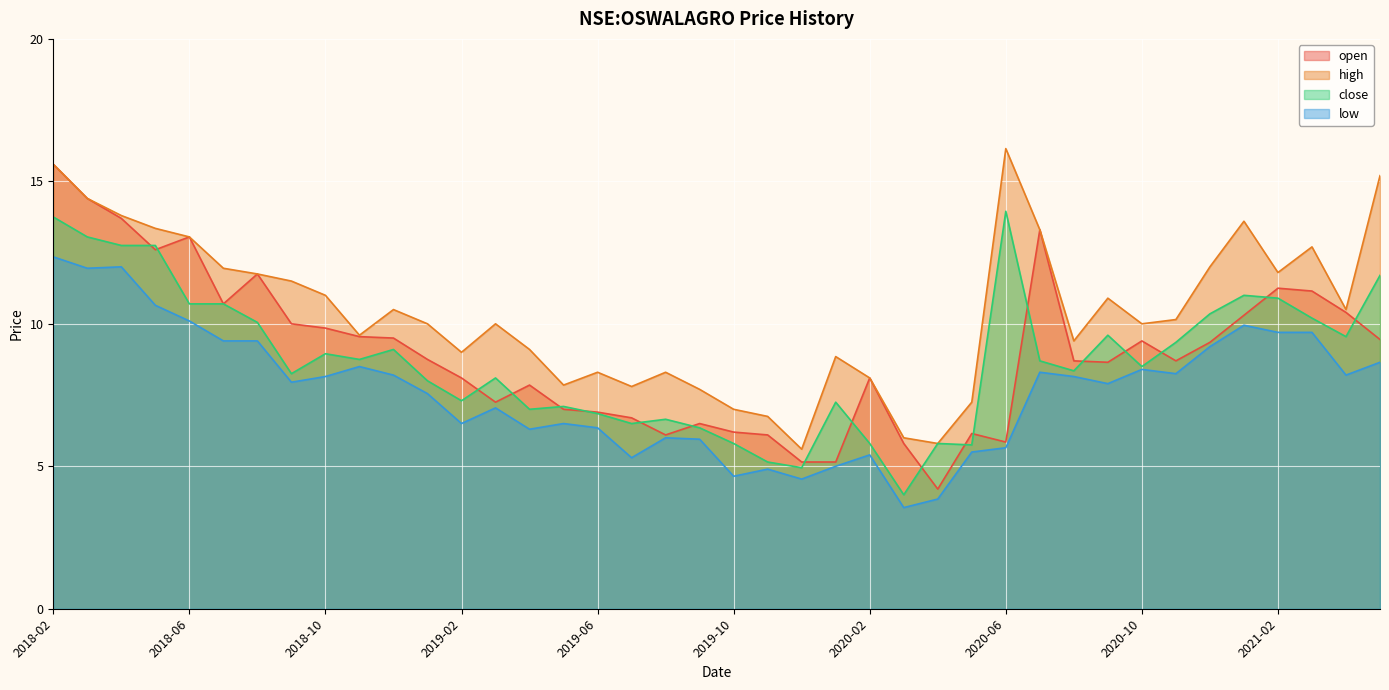

What are all the series names shown in the legend?

open, high, close, low